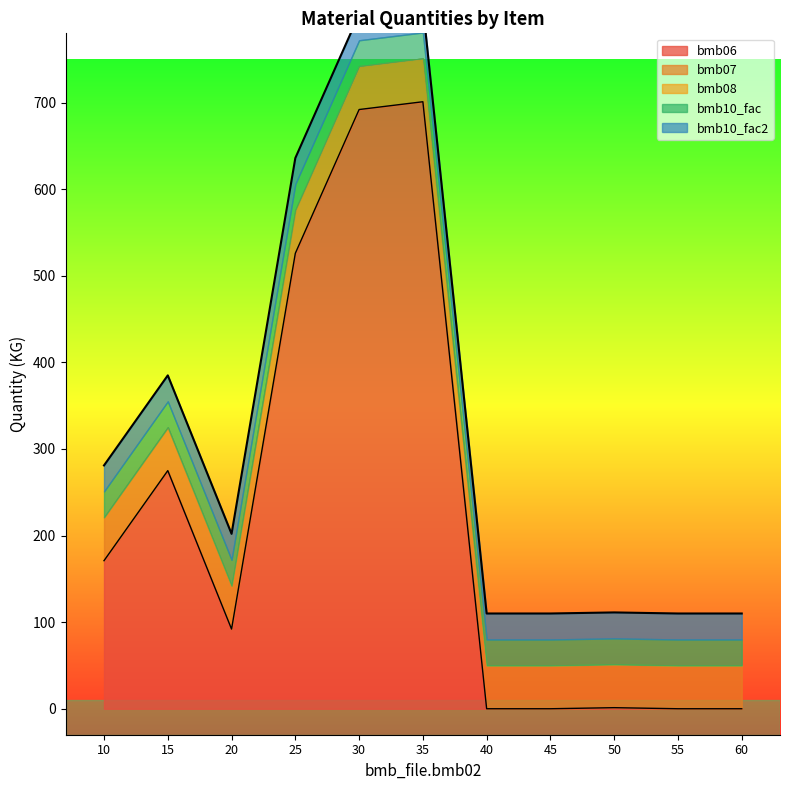

Which category has the lowest value across all series?

40